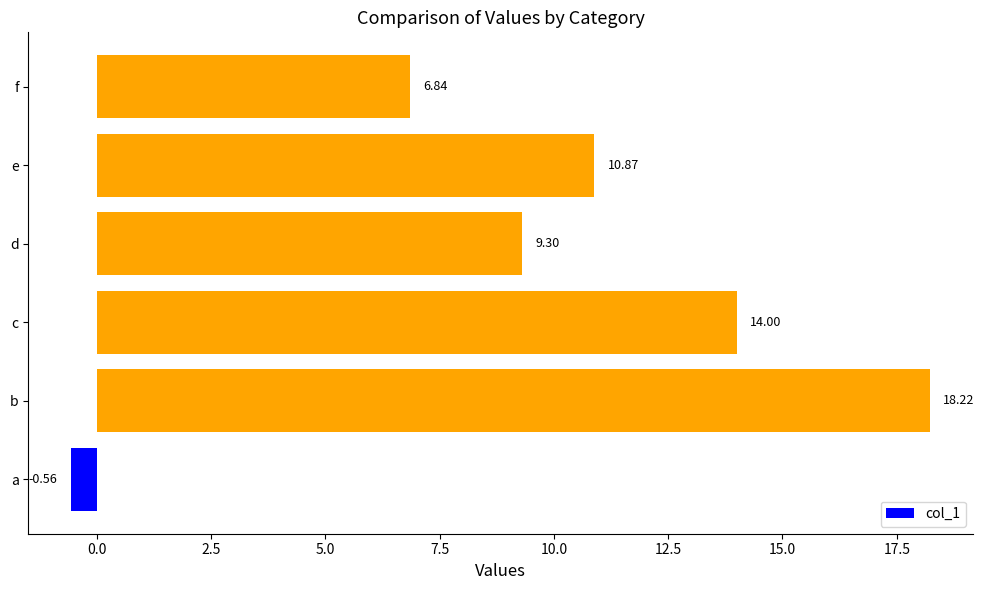

Approximately how many times larger is the value at b compared to f?

2.7